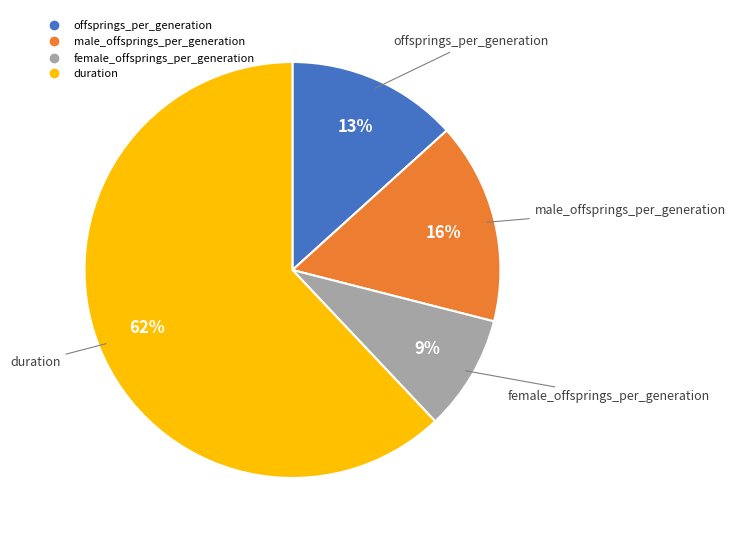

Is the sum of duration and female_offsprings_per_generation greater than half?

Yes